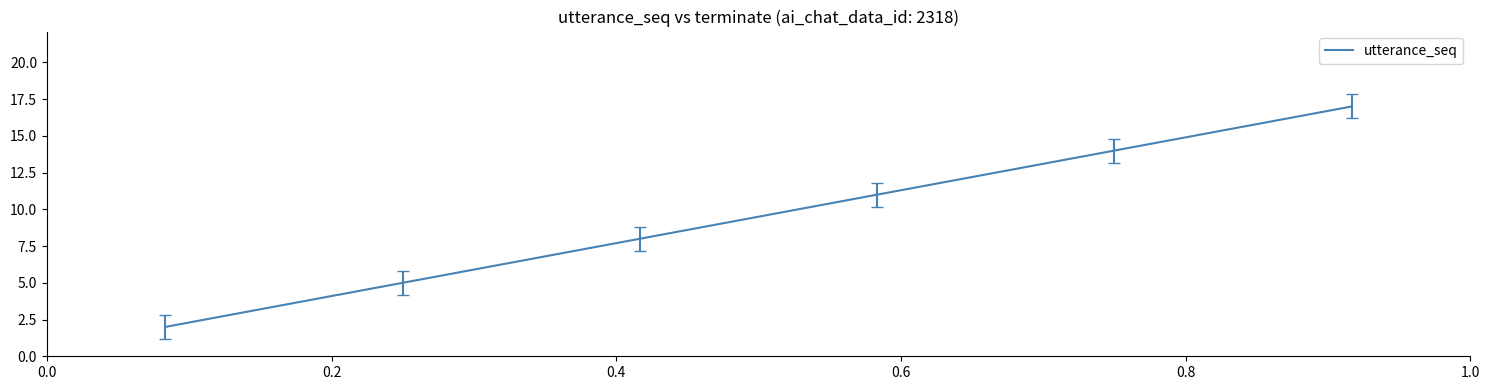

Reading left to right, extract all data points from this chart.

2	5	8	11	14	17